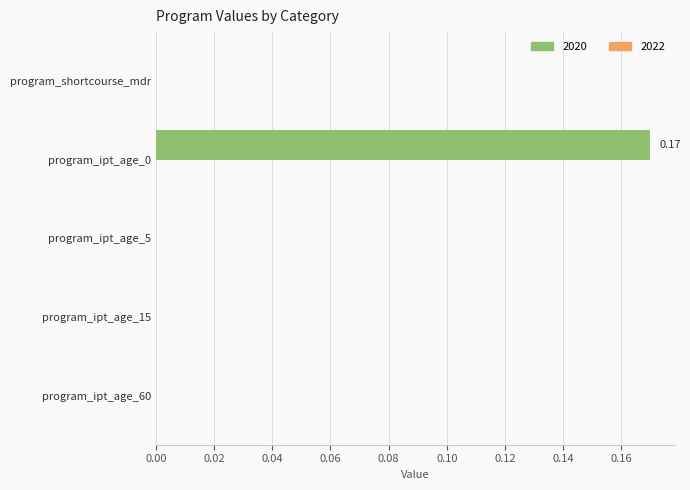

Are the bars grouped side by side (vs. stacked)?

No